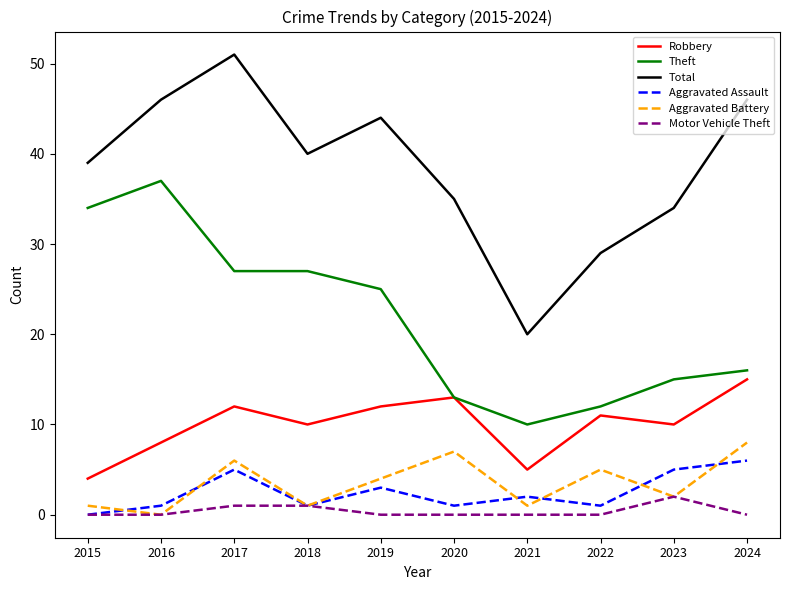

The value of Robbery at 2023 is 10. True or false?

True